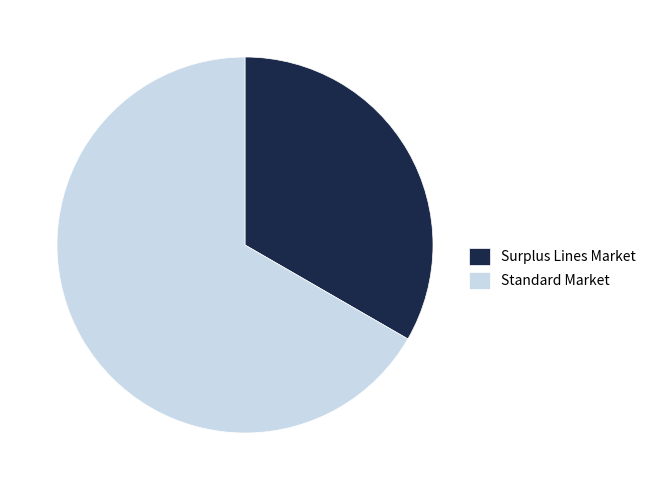

The Surplus Lines Market slice represents 43% of the pie. True or false?

False